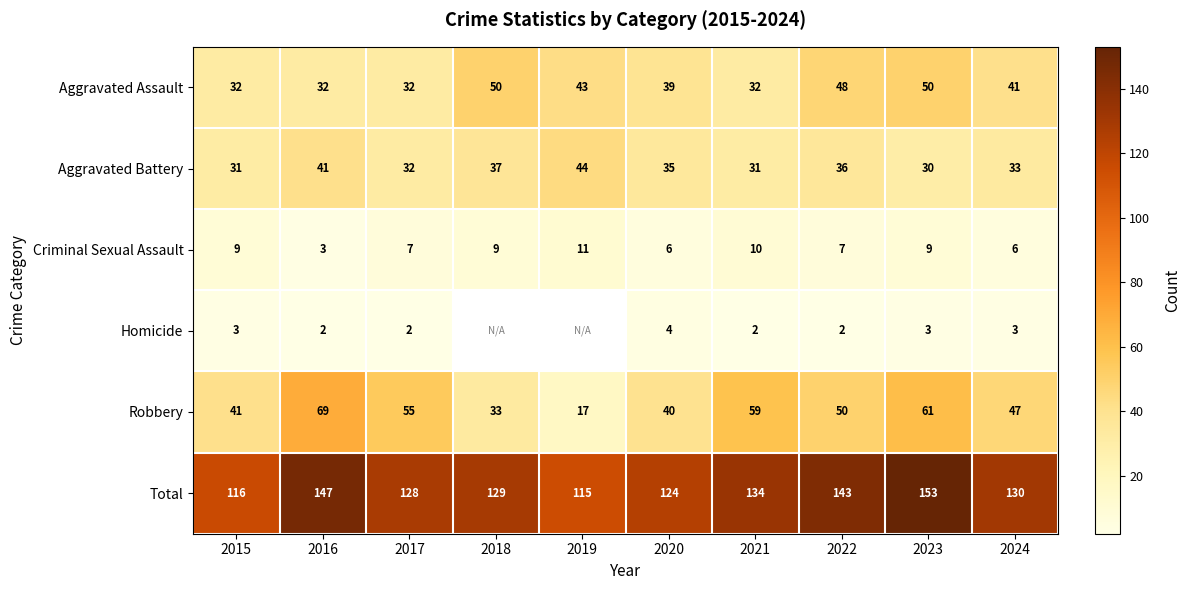

Rank the categories by Robbery value from highest to lowest.

2016, 2023, 2021, 2017, 2022, 2024, 2015, 2020, 2018, 2019